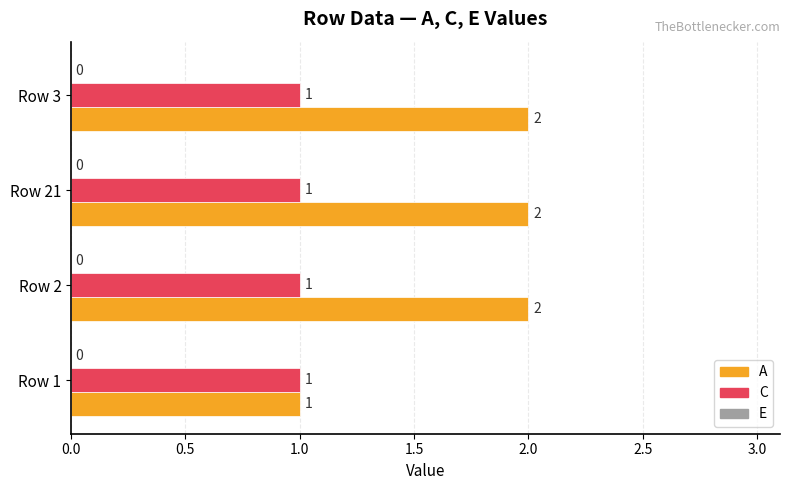

Which series has the largest range (max minus min)?

A